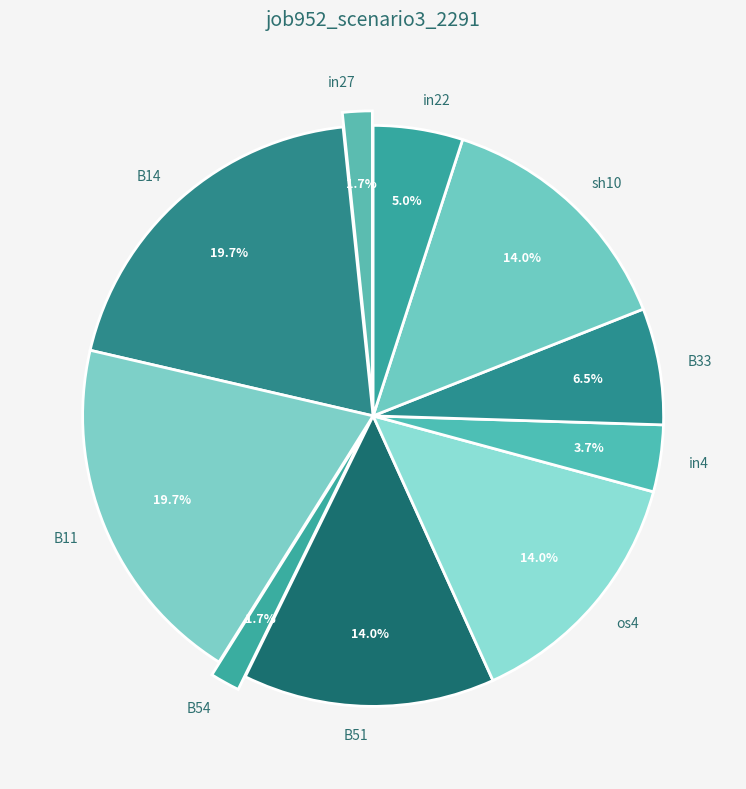

Between B54 and B11, which is larger?

B11